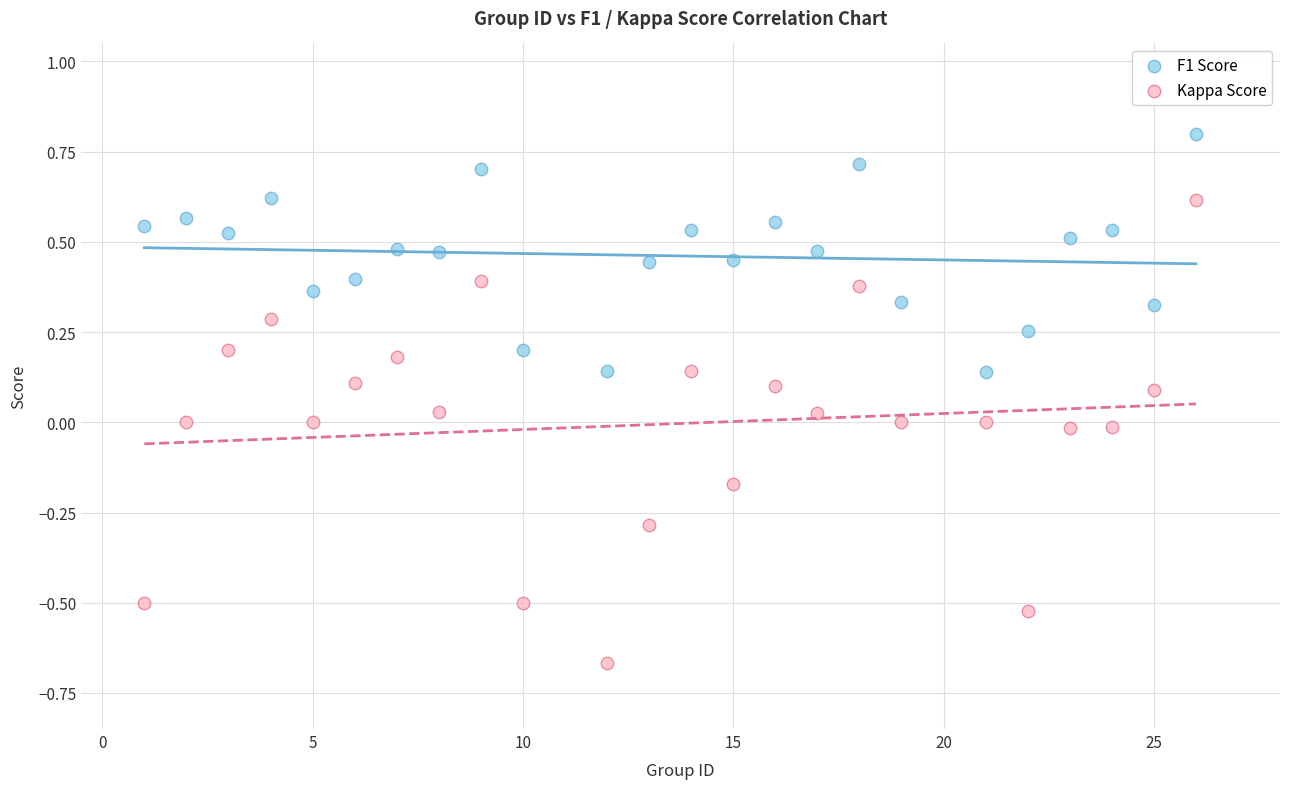

Which series reaches the maximum Y coordinate?

F1 Score